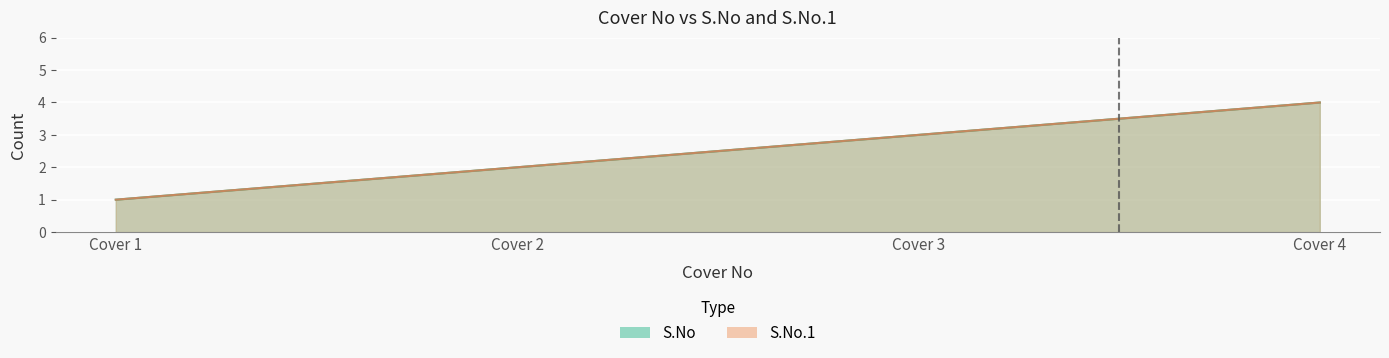

True or false: S.No has more than 2 points higher than both neighbors.

False